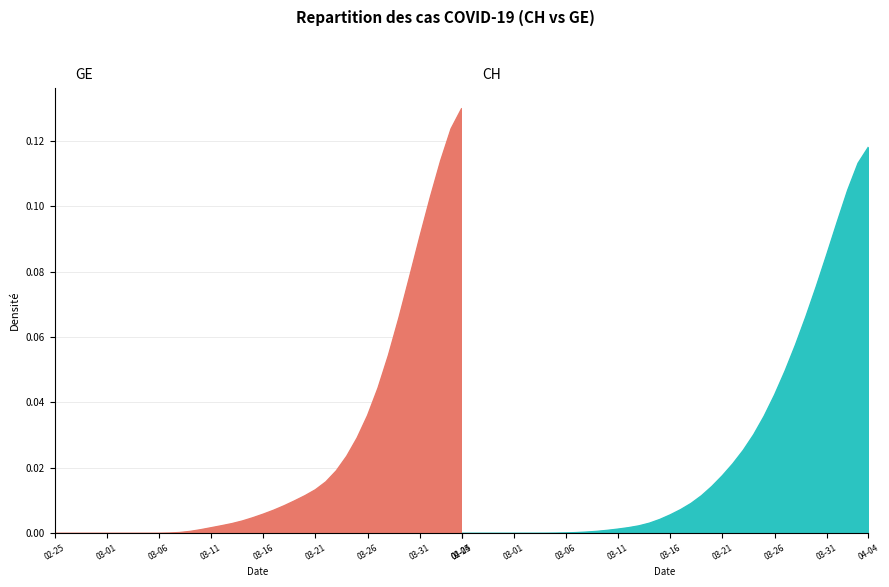

The CH series shows 0.0 at 26. True or false?

False